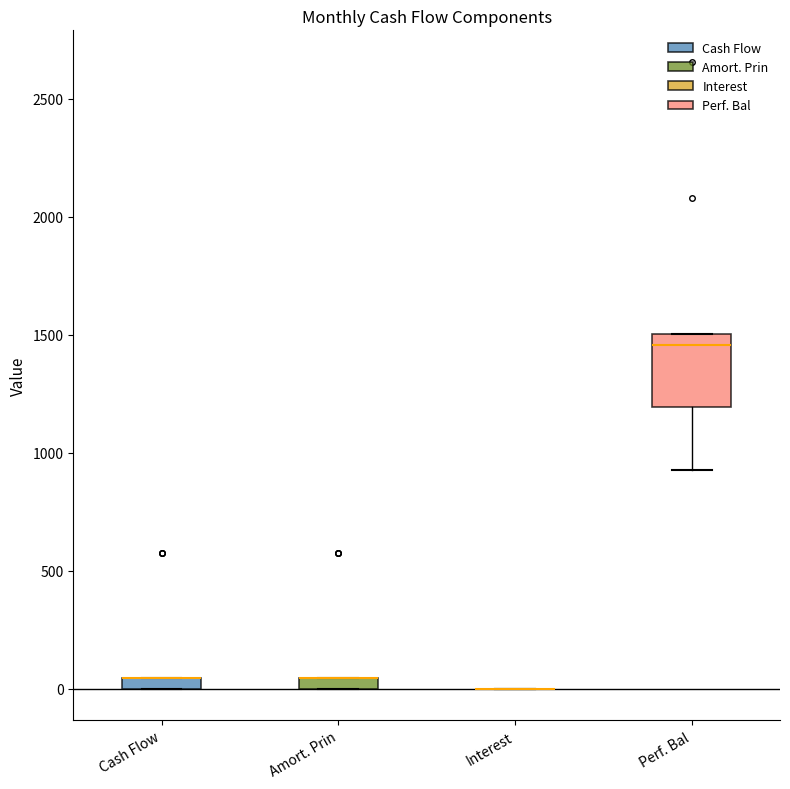

Where is the lower edge of the box for Cash Flow on the y-axis? The values are not printed on the chart, so give them approximately, as read against the axis.

0